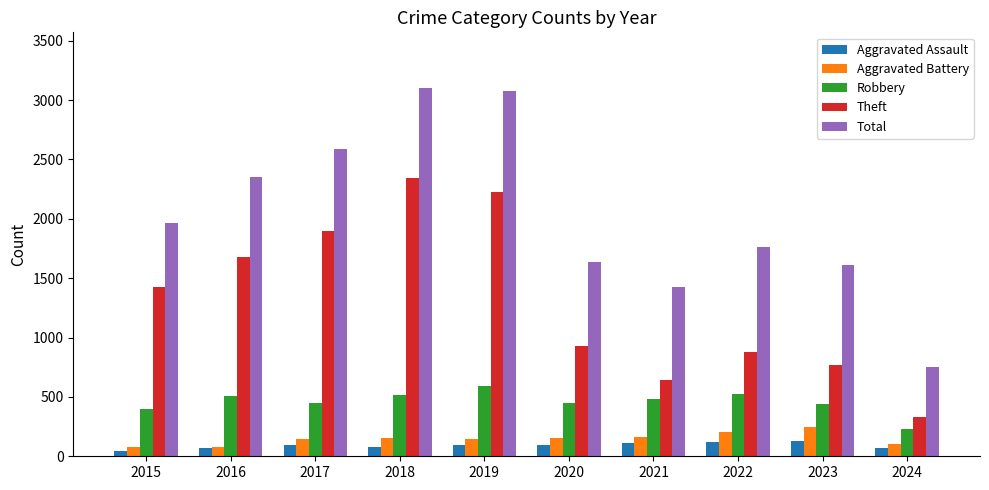

Count the number of data series in this chart.

5